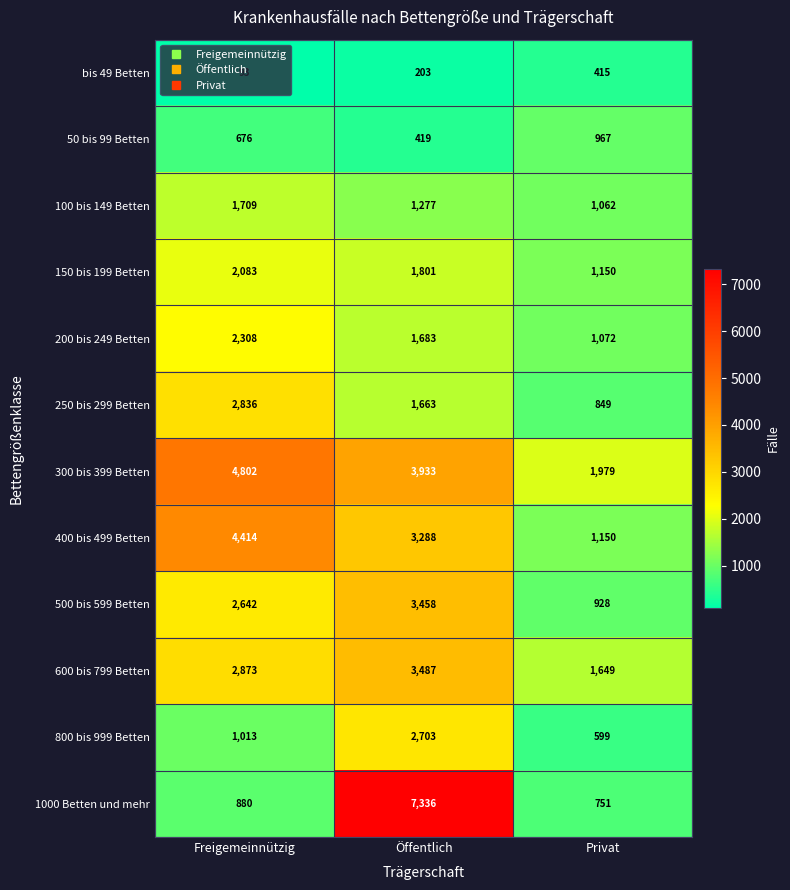

What is the difference between the highest and lowest values at Freigemeinnützig?

4709